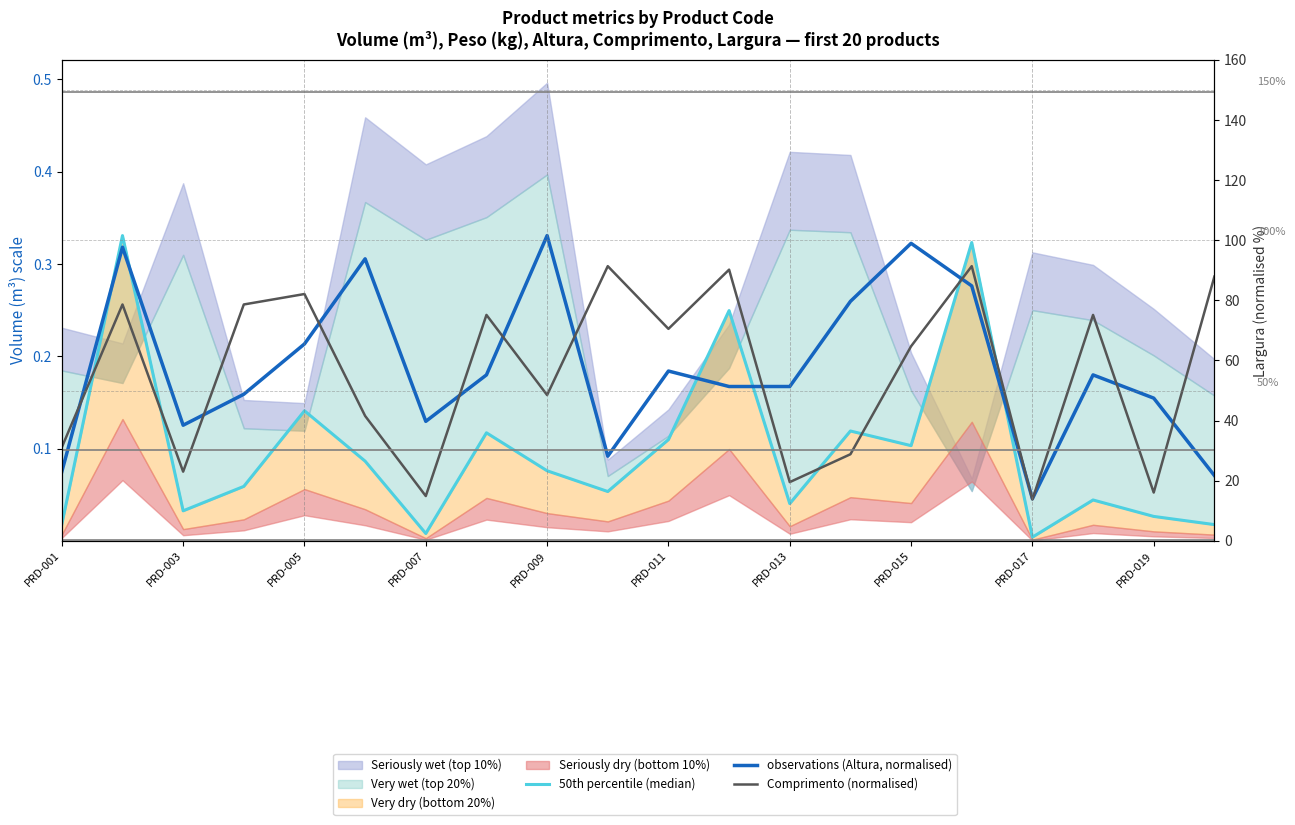

Which has a higher value, 16 or PRD-015?

PRD-015